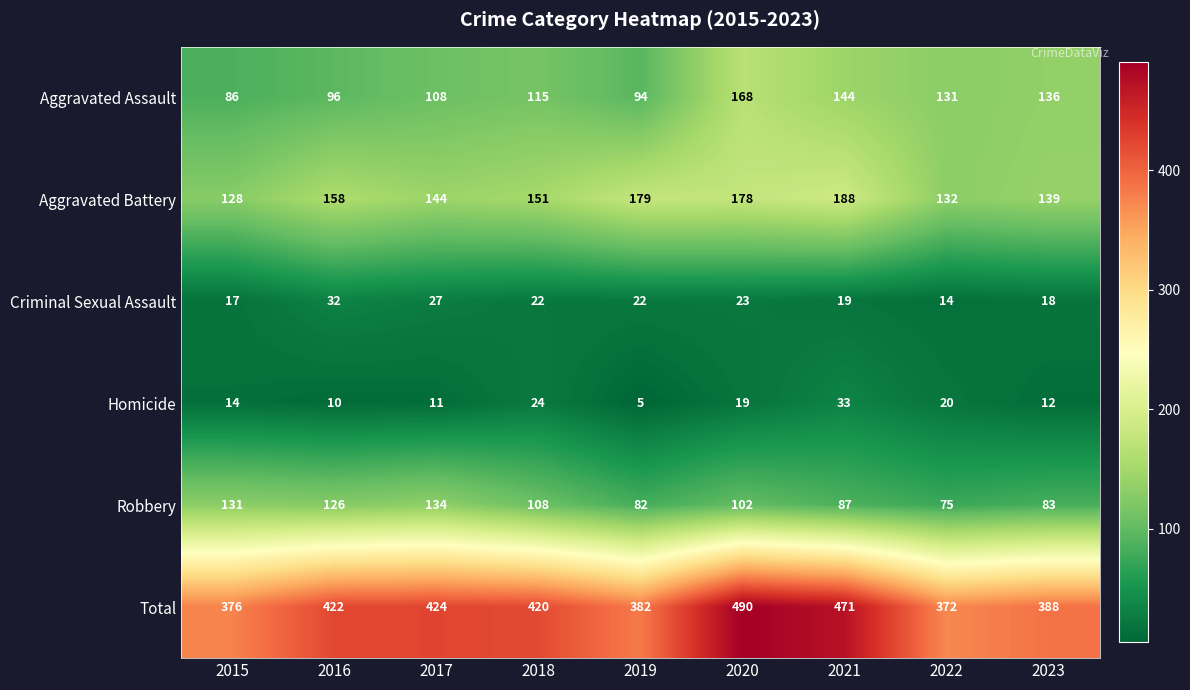

At which label does Total reach its minimum?

2022